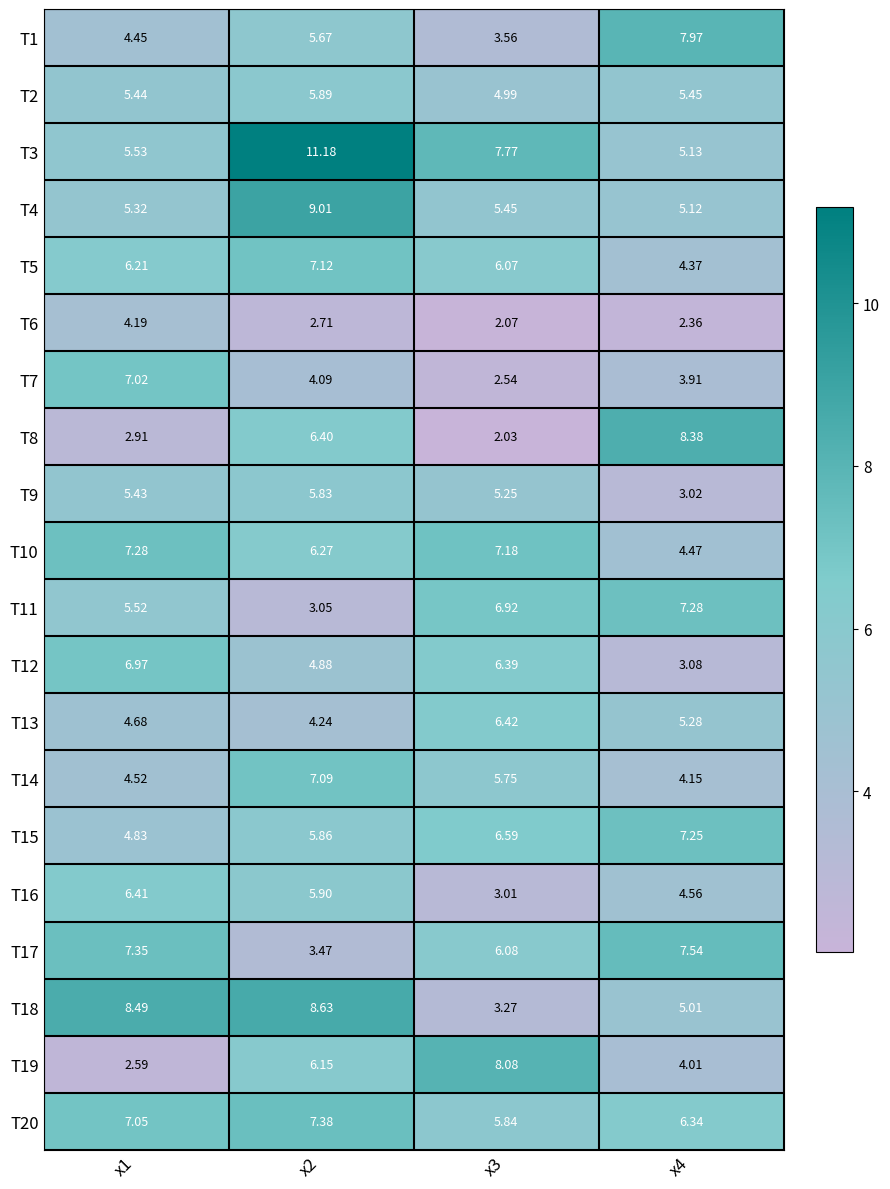

Is the value of T14 at x3 greater than the value of T7 at x4?

Yes